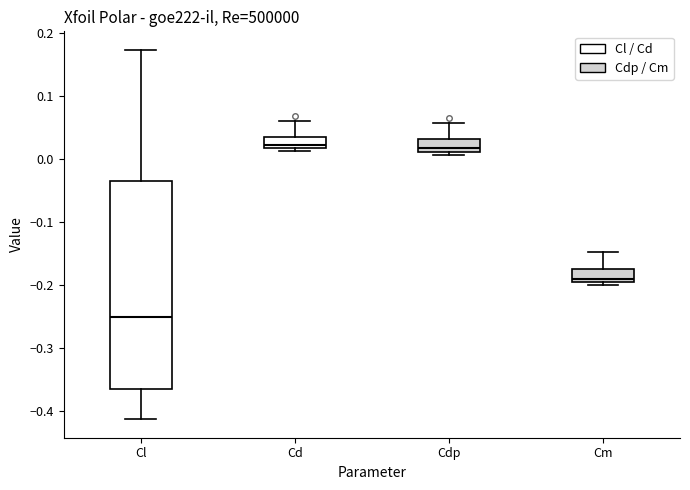

Which box is the tallest, from its lower edge to its upper edge?

Cl